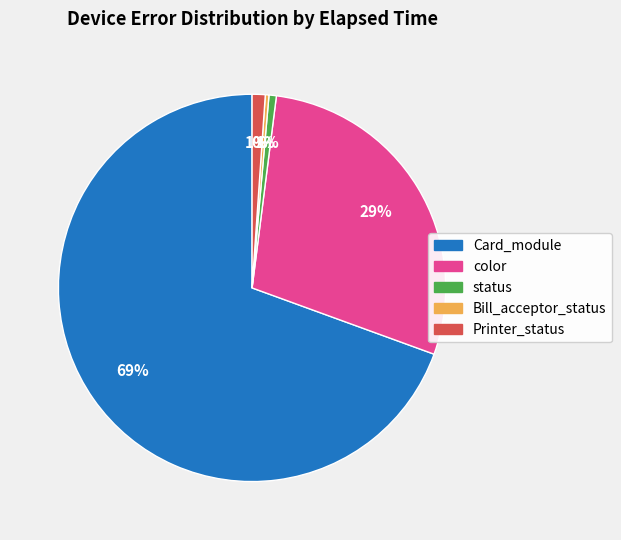

How many slices are in this pie chart?

5